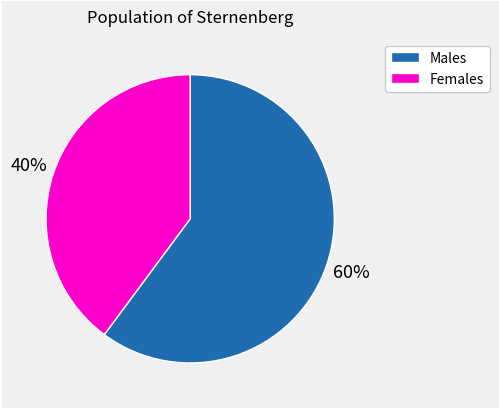

Does any single category account for the majority?

Yes